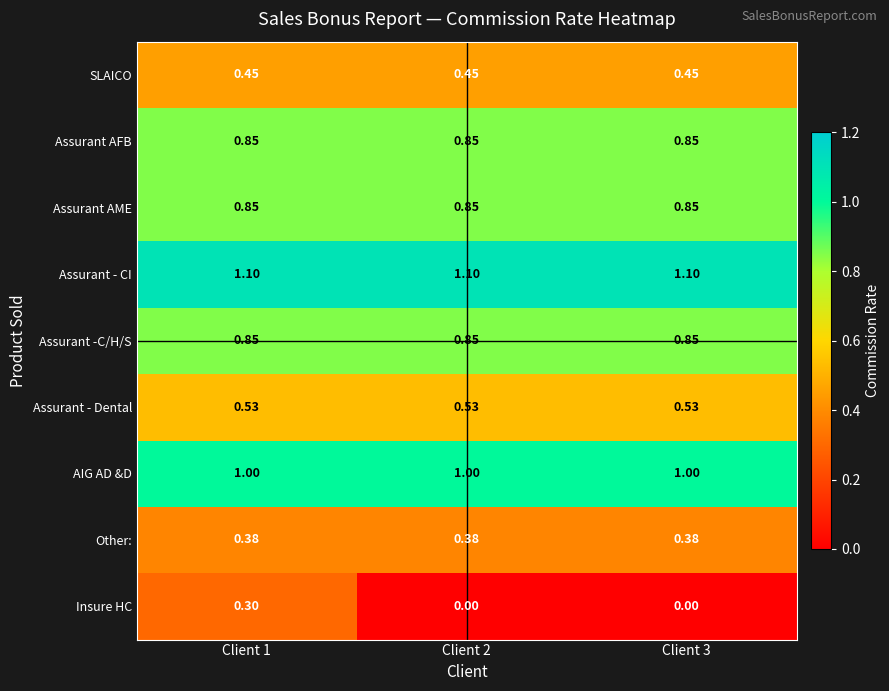

Which series changed the most between Client 1 and Client 3?

Insure HC